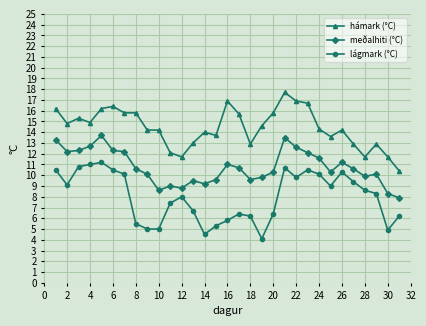

In meðalhiti (°C), how many points are lower than both neighbors (excluding endpoints)?

7